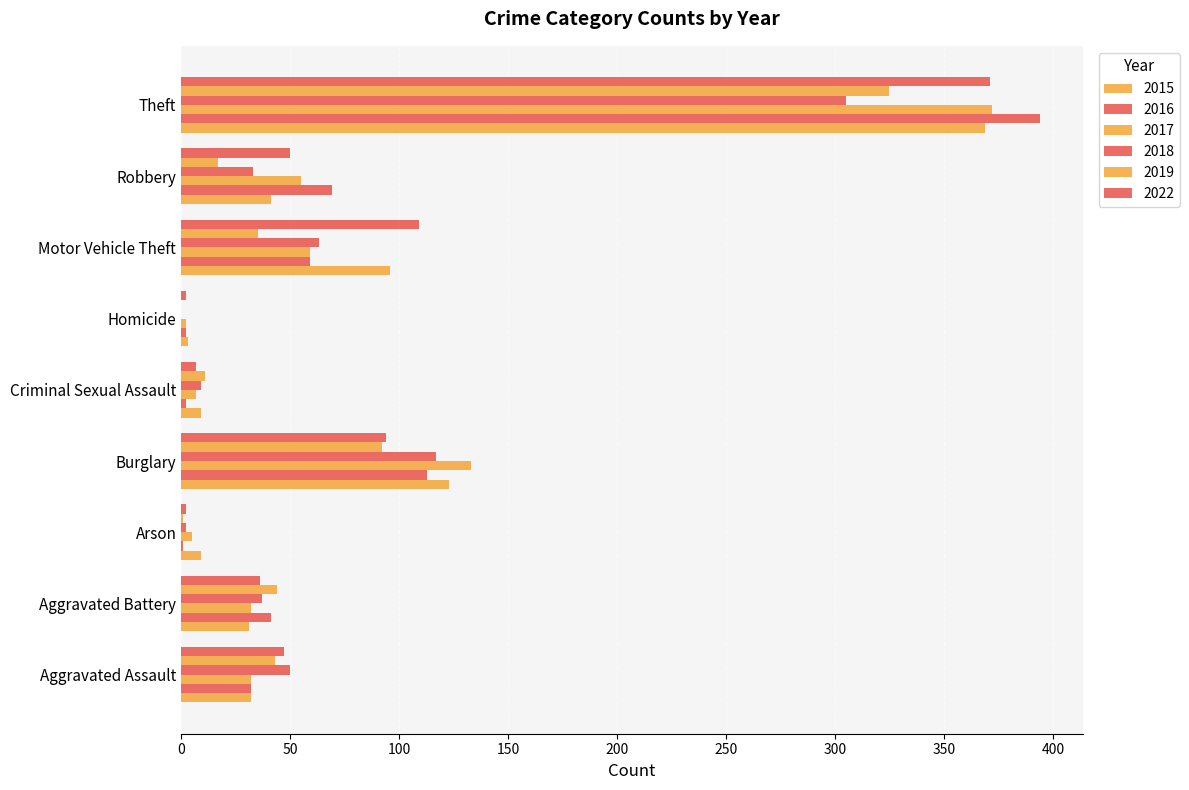

What is the difference between the 2018 values at Aggravated Assault and Robbery?

17